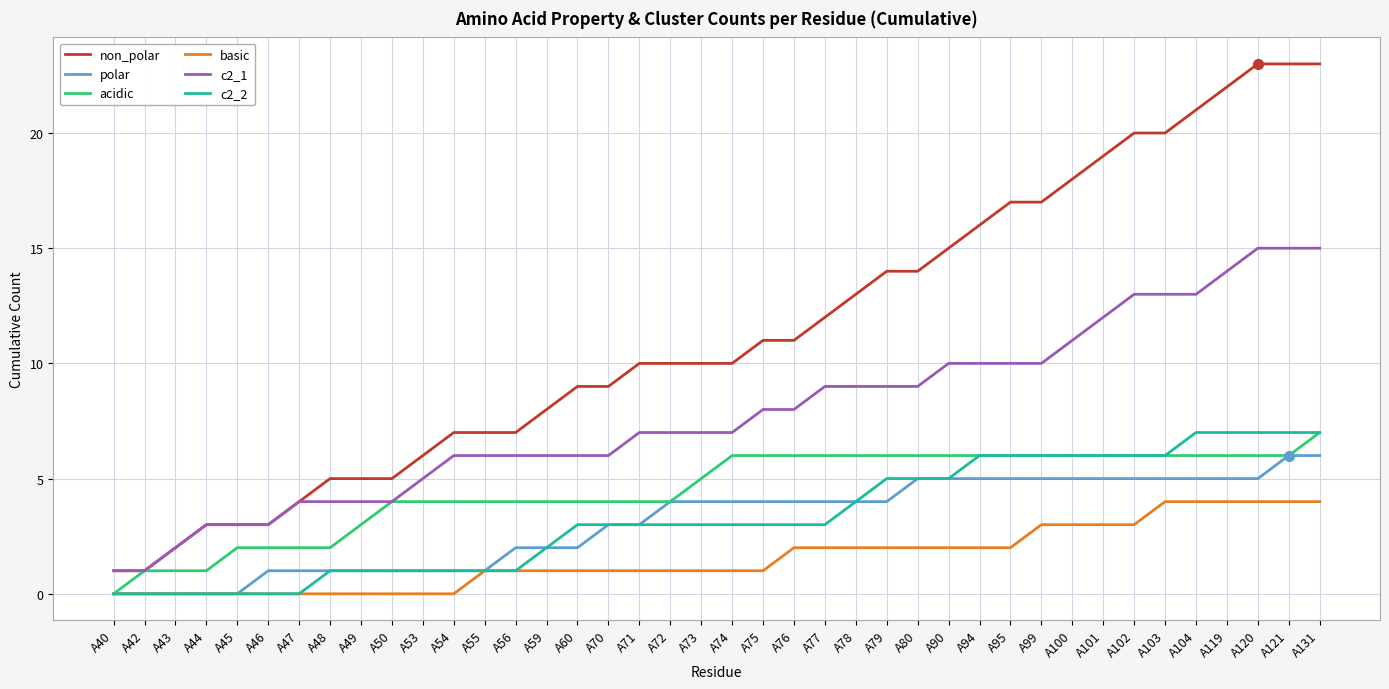

Reading left to right, list all the values displayed in this chart.

non_polar: A40=1	A42=1	A43=2	A44=3	A45=3	A46=3	A47=4	A48=5	A49=5	A50=5	A53=6	A54=7	A55=7	A56=7	A59=8	A60=9	A70=9	A71=10	A72=10	A73=10	A74=10	A75=11	A76=11	A77=12	A78=13	A79=14	A80=14	A90=15	A94=16	A95=17	A99=17	A100=18	A101=19	A102=20	A103=20	A104=21	A119=22	A120=23	A121=23	A131=23
polar: A40=0	A42=0	A43=0	A44=0	A45=0	A46=1	A47=1	A48=1	A49=1	A50=1	A53=1	A54=1	A55=1	A56=2	A59=2	A60=2	A70=3	A71=3	A72=4	A73=4	A74=4	A75=4	A76=4	A77=4	A78=4	A79=4	A80=5	A90=5	A94=5	A95=5	A99=5	A100=5	A101=5	A102=5	A103=5	A104=5	A119=5	A120=5	A121=6	A131=6
acidic: A40=0	A42=1	A43=1	A44=1	A45=2	A46=2	A47=2	A48=2	A49=3	A50=4	A53=4	A54=4	A55=4	A56=4	A59=4	A60=4	A70=4	A71=4	A72=4	A73=5	A74=6	A75=6	A76=6	A77=6	A78=6	A79=6	A80=6	A90=6	A94=6	A95=6	A99=6	A100=6	A101=6	A102=6	A103=6	A104=6	A119=6	A120=6	A121=6	A131=7
basic: A40=0	A42=0	A43=0	A44=0	A45=0	A46=0	A47=0	A48=0	A49=0	A50=0	A53=0	A54=0	A55=1	A56=1	A59=1	A60=1	A70=1	A71=1	A72=1	A73=1	A74=1	A75=1	A76=2	A77=2	A78=2	A79=2	A80=2	A90=2	A94=2	A95=2	A99=3	A100=3	A101=3	A102=3	A103=4	A104=4	A119=4	A120=4	A121=4	A131=4
c2_1: A40=1	A42=1	A43=2	A44=3	A45=3	A46=3	A47=4	A48=4	A49=4	A50=4	A53=5	A54=6	A55=6	A56=6	A59=6	A60=6	A70=6	A71=7	A72=7	A73=7	A74=7	A75=8	A76=8	A77=9	A78=9	A79=9	A80=9	A90=10	A94=10	A95=10	A99=10	A100=11	A101=12	A102=13	A103=13	A104=13	A119=14	A120=15	A121=15	A131=15
c2_2: A40=0	A42=0	A43=0	A44=0	A45=0	A46=0	A47=0	A48=1	A49=1	A50=1	A53=1	A54=1	A55=1	A56=1	A59=2	A60=3	A70=3	A71=3	A72=3	A73=3	A74=3	A75=3	A76=3	A77=3	A78=4	A79=5	A80=5	A90=5	A94=6	A95=6	A99=6	A100=6	A101=6	A102=6	A103=6	A104=7	A119=7	A120=7	A121=7	A131=7